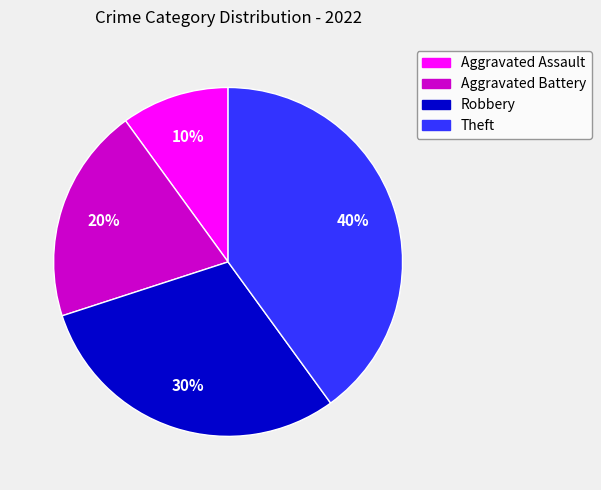

Is there a majority slice in this chart?

No